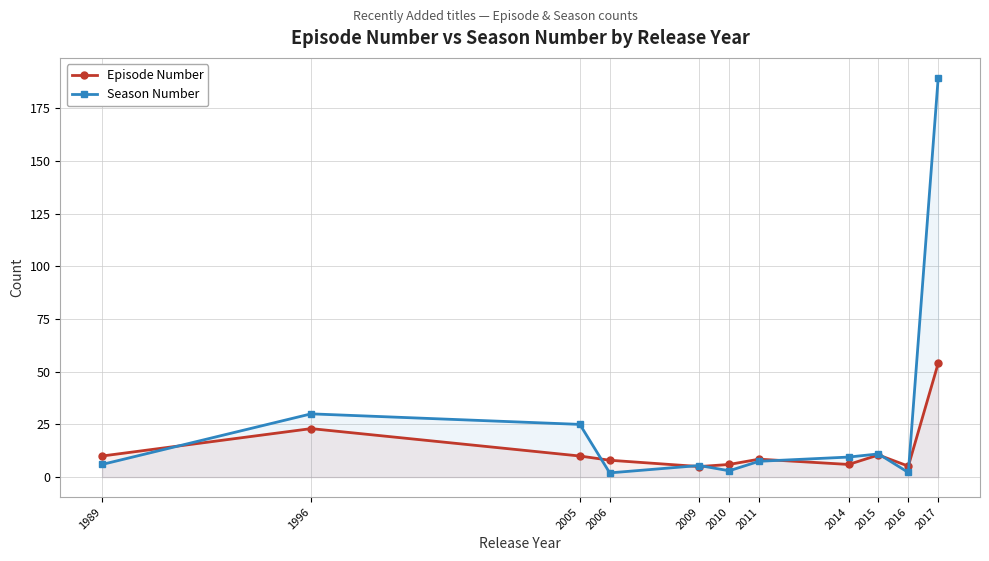

Where do Season Number and Episode Number first cross each other?

1989 and 1996